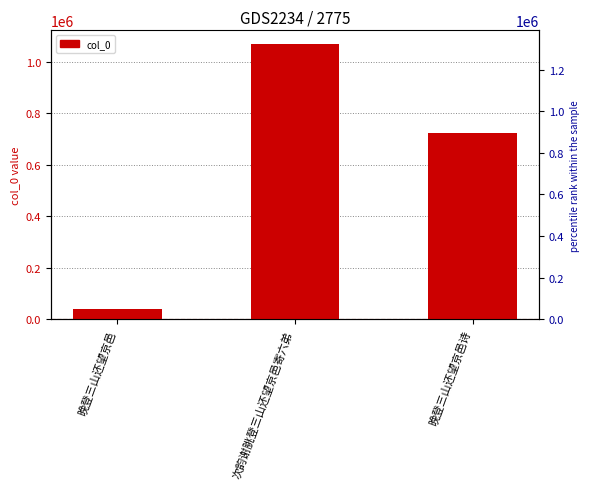

Is it true that the value at 次韵谢朓登三山还望京邑寄六弟 is 258389?

False